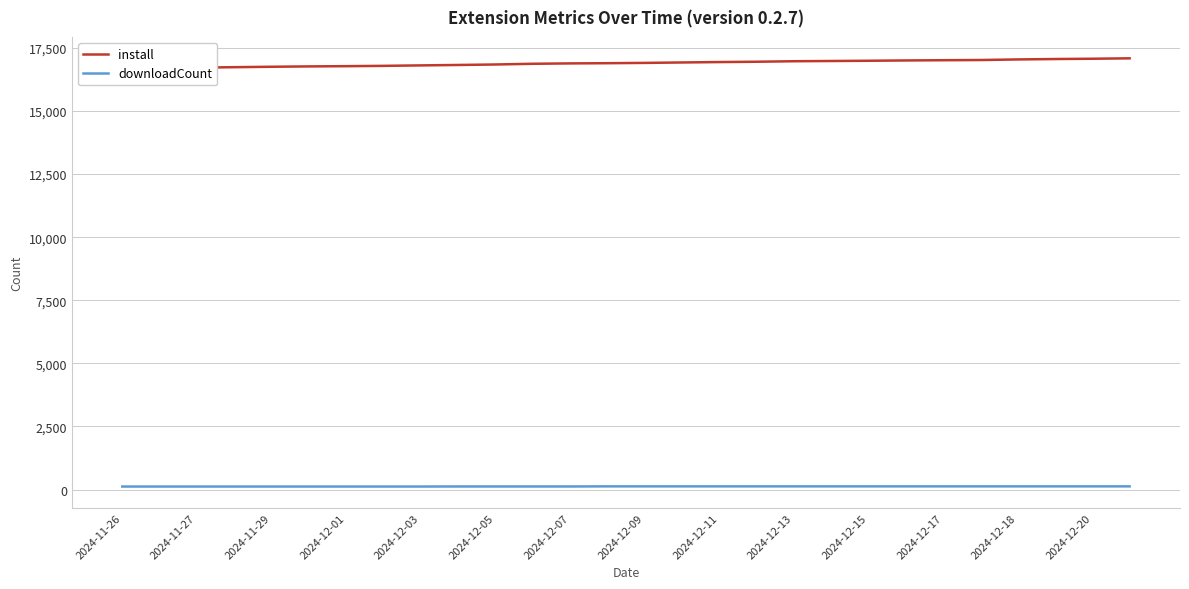

What is the highest value of the downloadCount series?

128